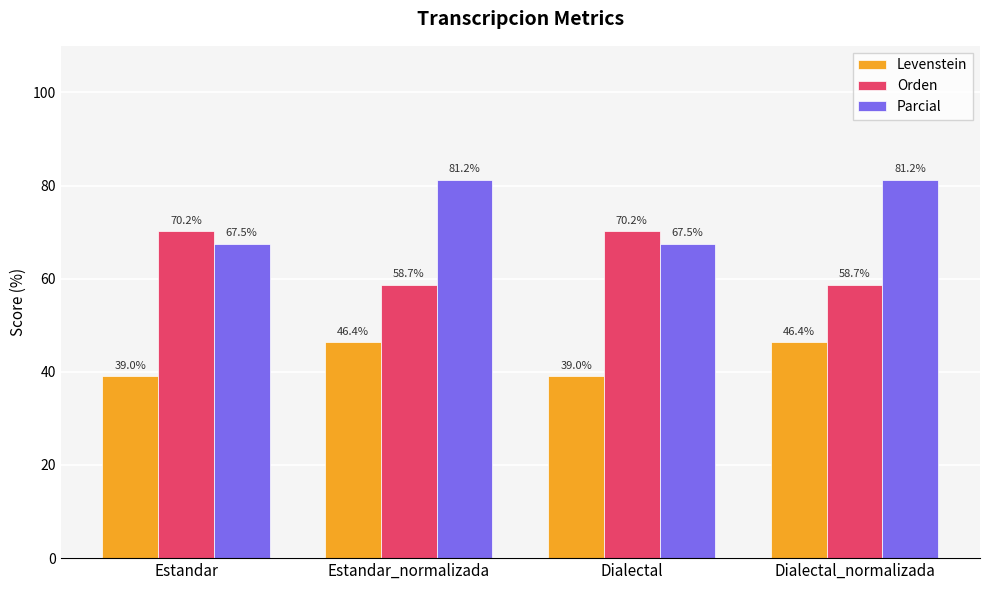

What is the sum of all Levenstein values?

170.8